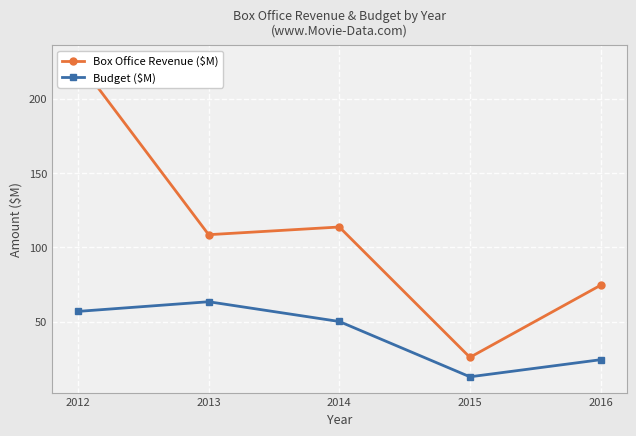

True or false: Budget ($M) has more than 2 points higher than both neighbors.

False